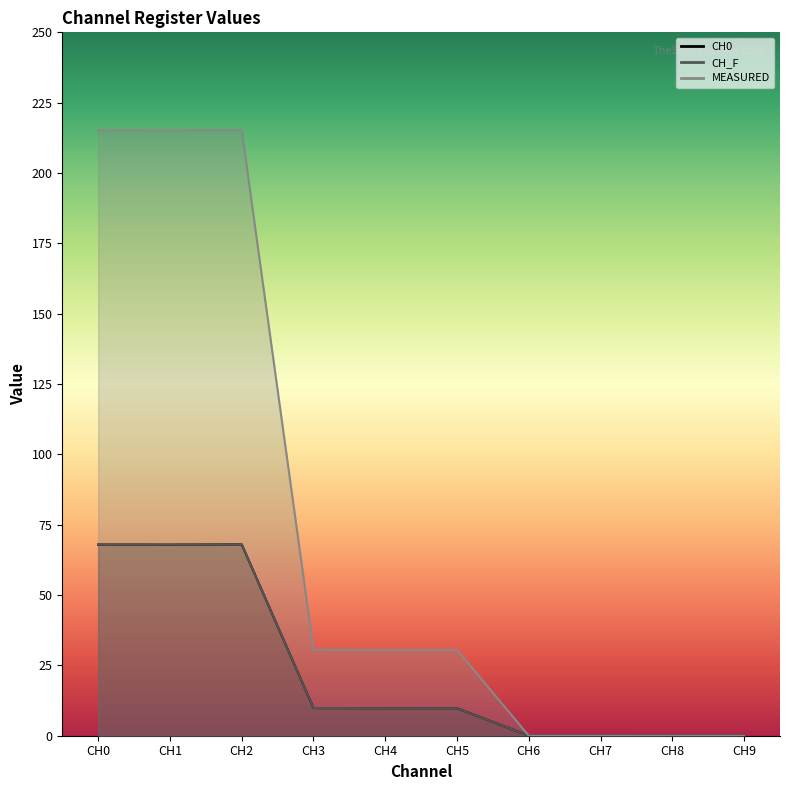

Reading left to right, what are all the values shown in this chart?

CH0: CH0=67.9	CH1=67.9	CH2=68.0	CH3=9.8	CH4=9.8	CH5=9.8	CH6=0.0	CH7=0.0	CH8=0.0	CH9=0.0
CH_F: CH0=67.9	CH1=67.9	CH2=68.0	CH3=9.8	CH4=9.8	CH5=9.8	CH6=0.0	CH7=0.0	CH8=0.0	CH9=0.0
MEASURED: CH0=215.2	CH1=215.1	CH2=215.3	CH3=30.6	CH4=30.5	CH5=30.5	CH6=0.0	CH7=0.0	CH8=0.0	CH9=0.0